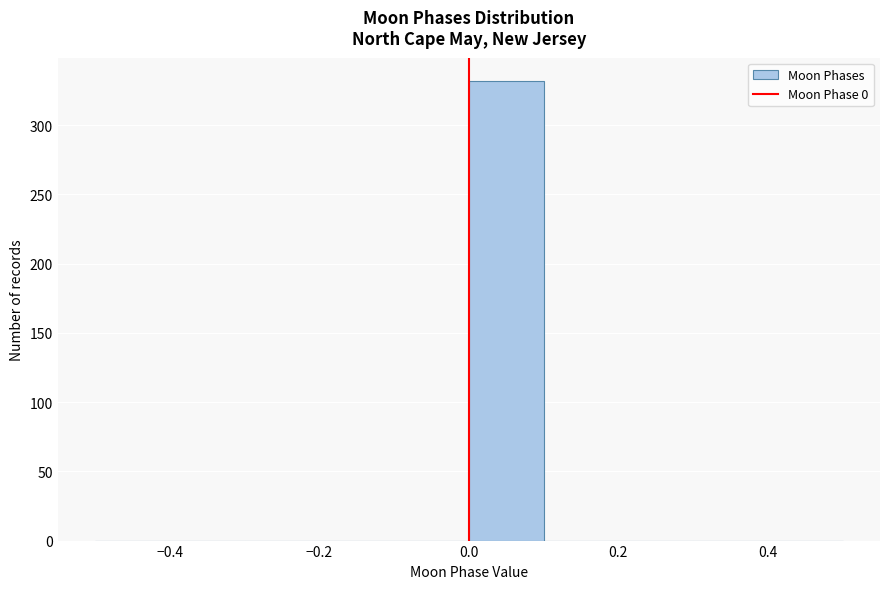

Reading left to right, transcribe this chart: for each bar, give the range it covers on the x-axis and its height. The values are not printed on the chart, so give them approximately, as read against the axis.

-0.5 to -0.4: 0
-0.4 to -0.3: 0
-0.3 to -0.2: 0
-0.2 to -0.1: 0
-0.1 to 0.0: 0
0.0 to 0.1: 330
0.1 to 0.2: 0
0.2 to 0.3: 0
0.3 to 0.4: 0
0.4 to 0.5: 0